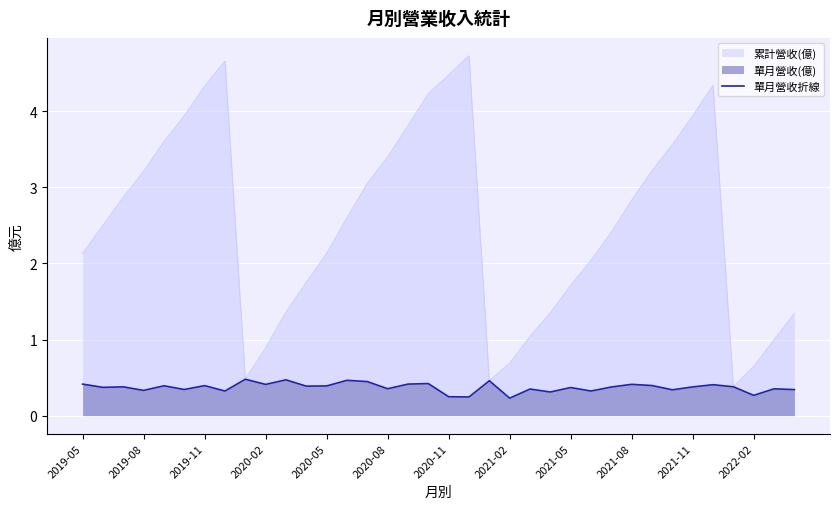

Count the number of categories in the chart.

36